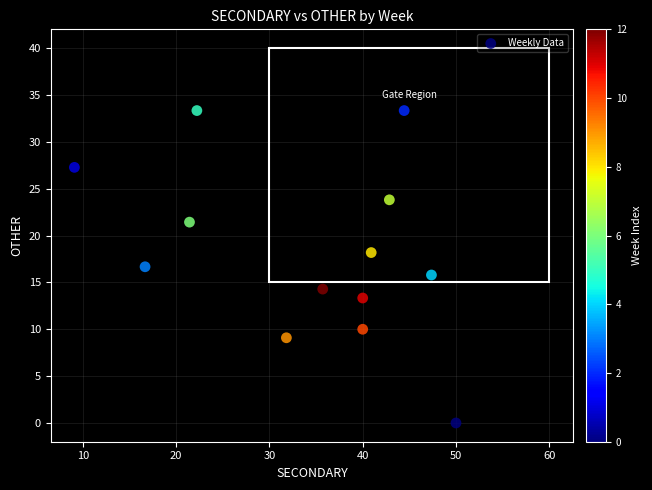

What is the range of Y values (max minus min)?

33.3